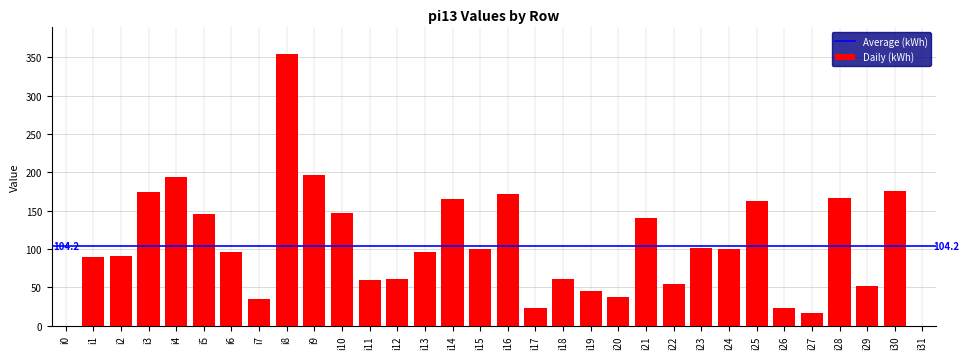

What is the sum of all values?

3333